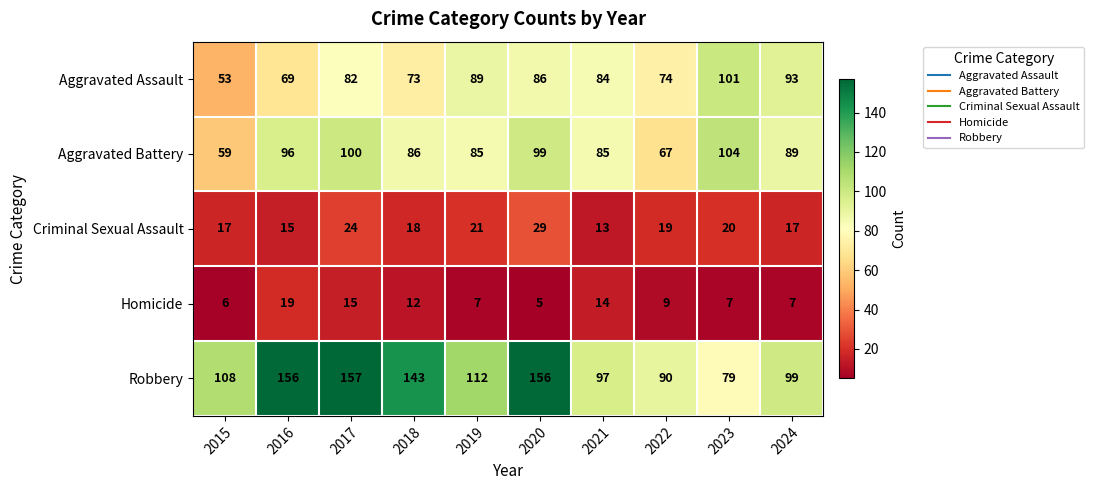

What is the difference between the maximum and minimum values in the Homicide series?

14